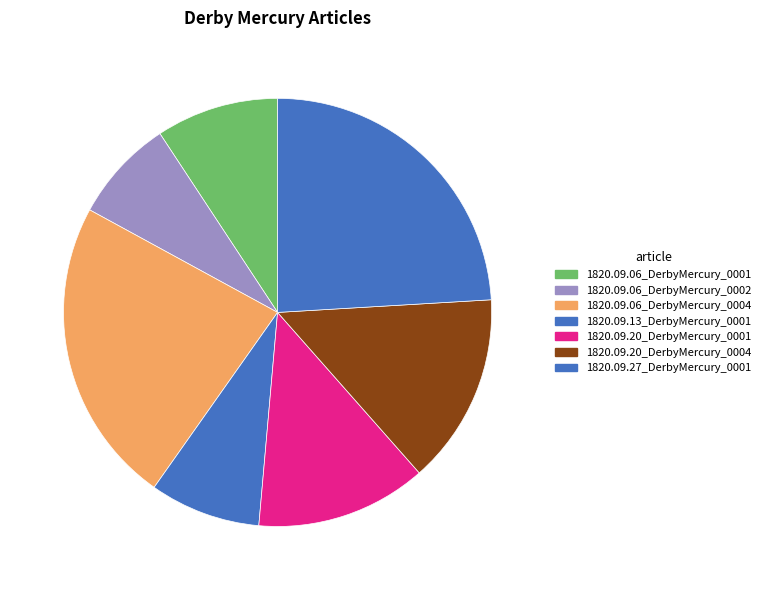

The 1820.09.06_DerbyMercury_0001 slice represents 16% of the pie. True or false?

False